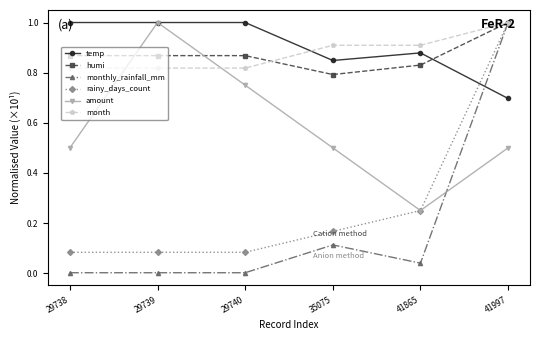

At which label is humi closest to 0?

35075